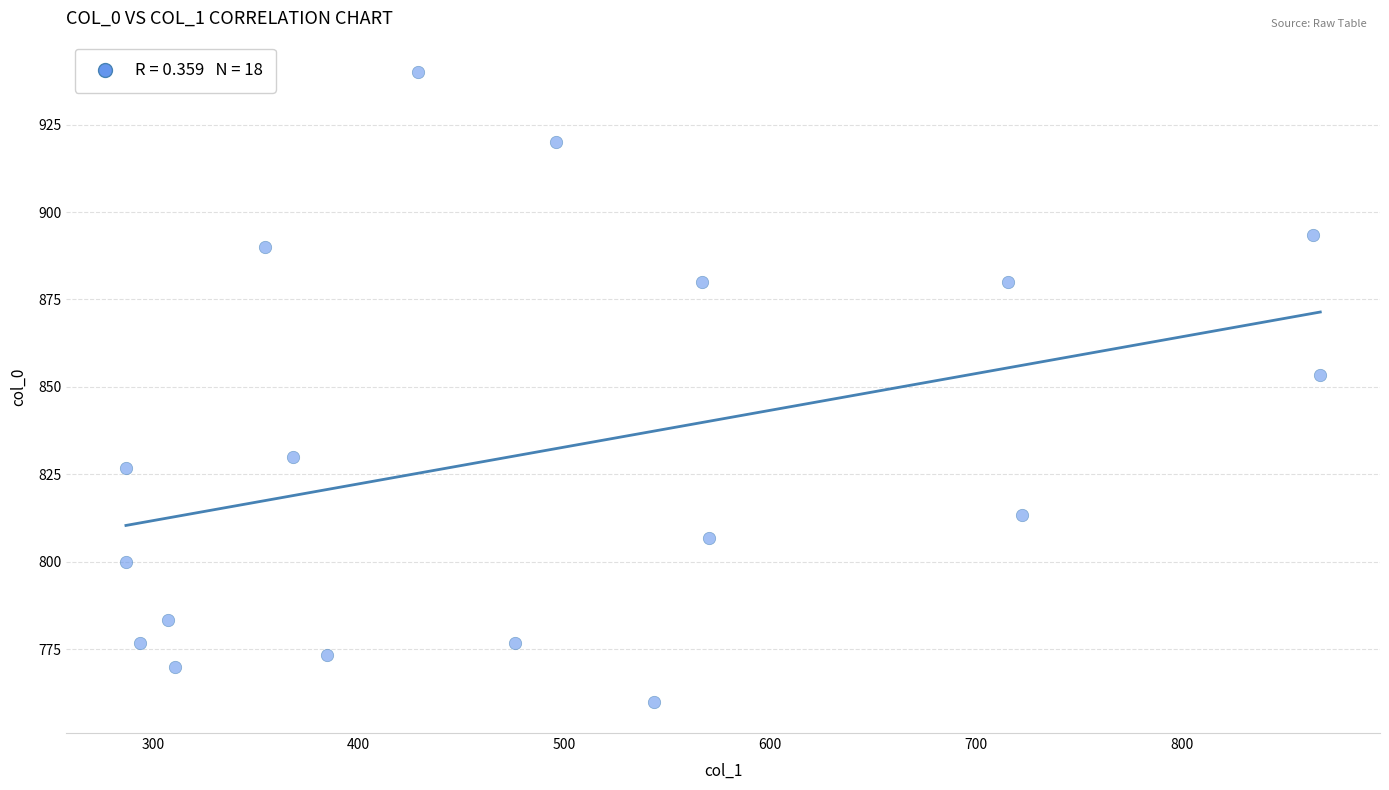

What is the range of Y values (max minus min)?

180.0